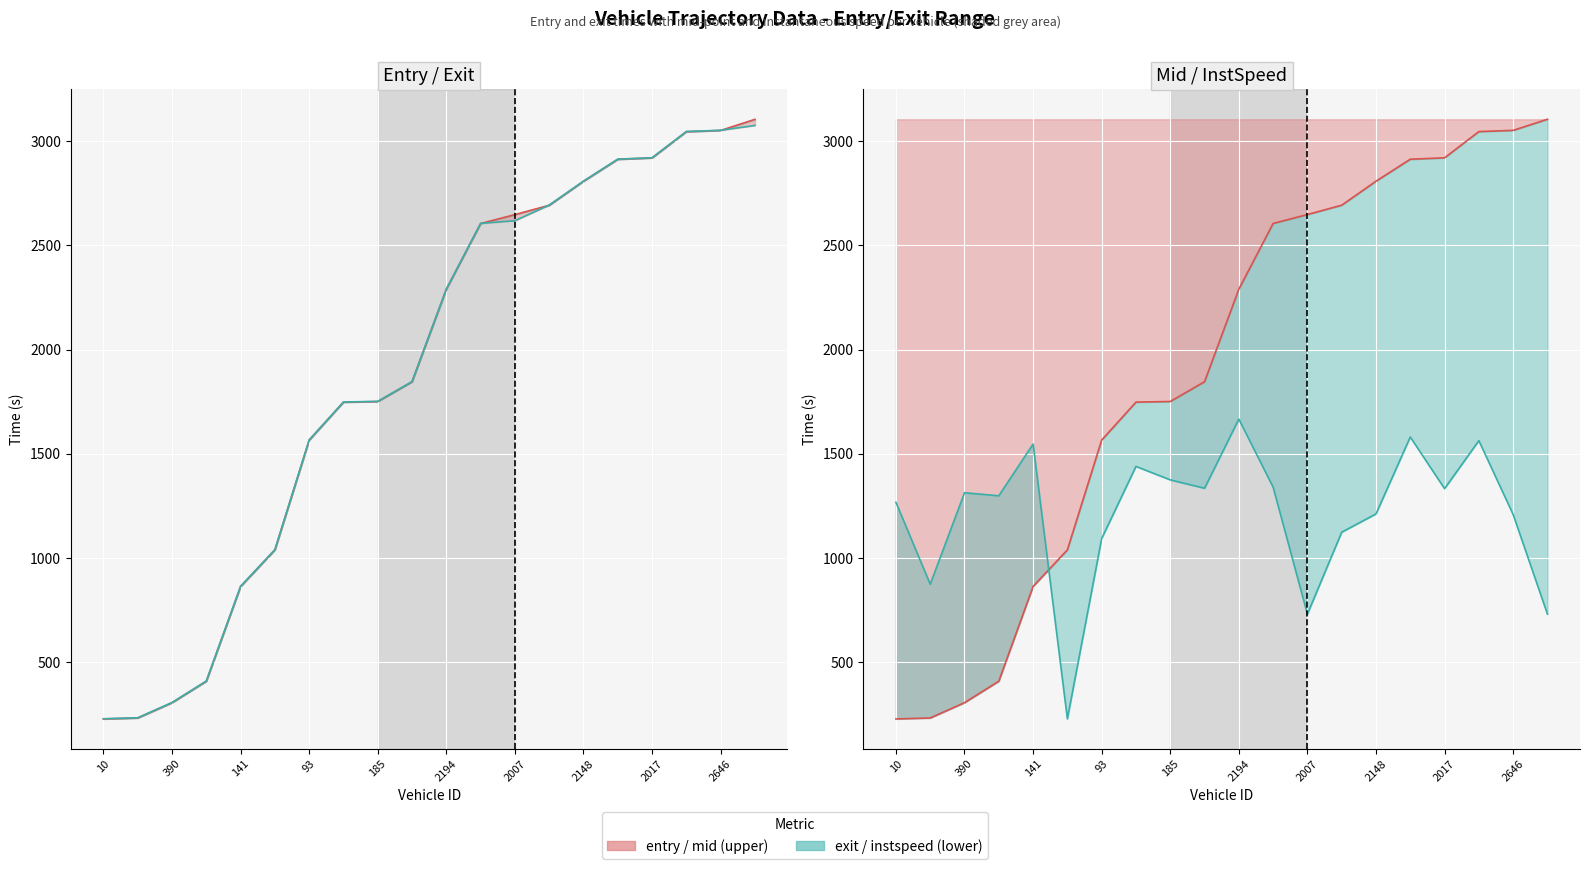

How many lines are shown in the chart?

2